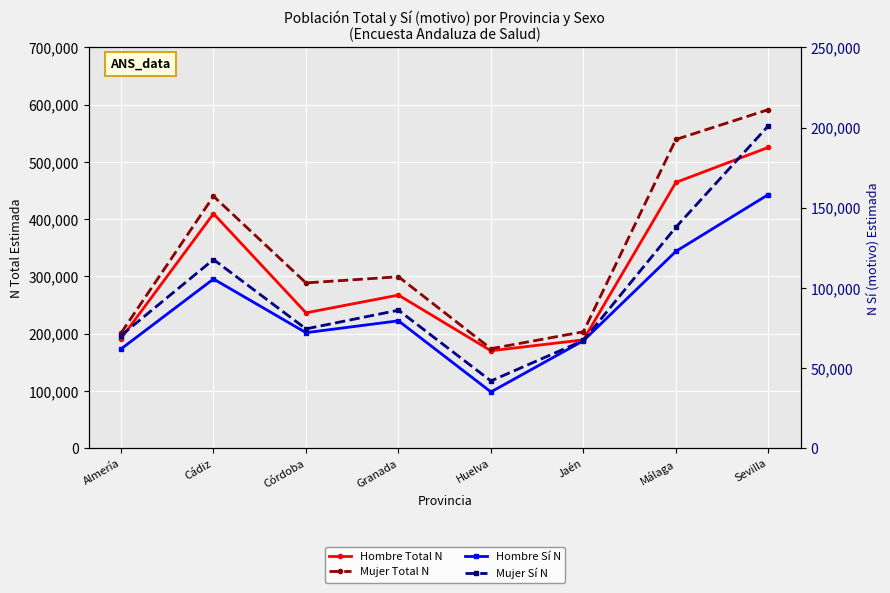

What is the minimum value for Mujer Sí N?

41965